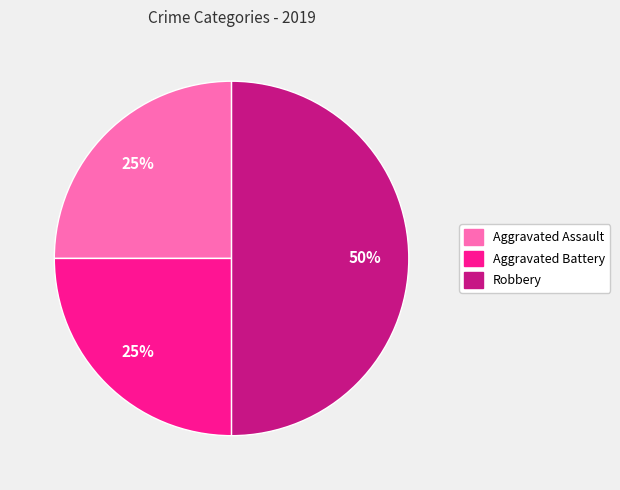

How many slices are in this pie chart?

3